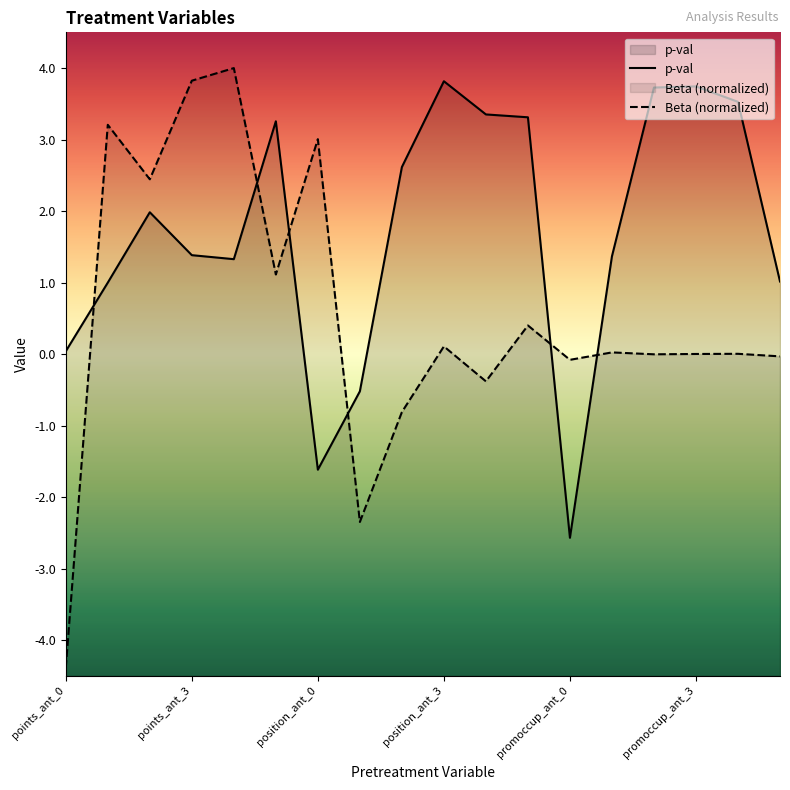

At which label does p-val first exceed 1?

points_ant_2